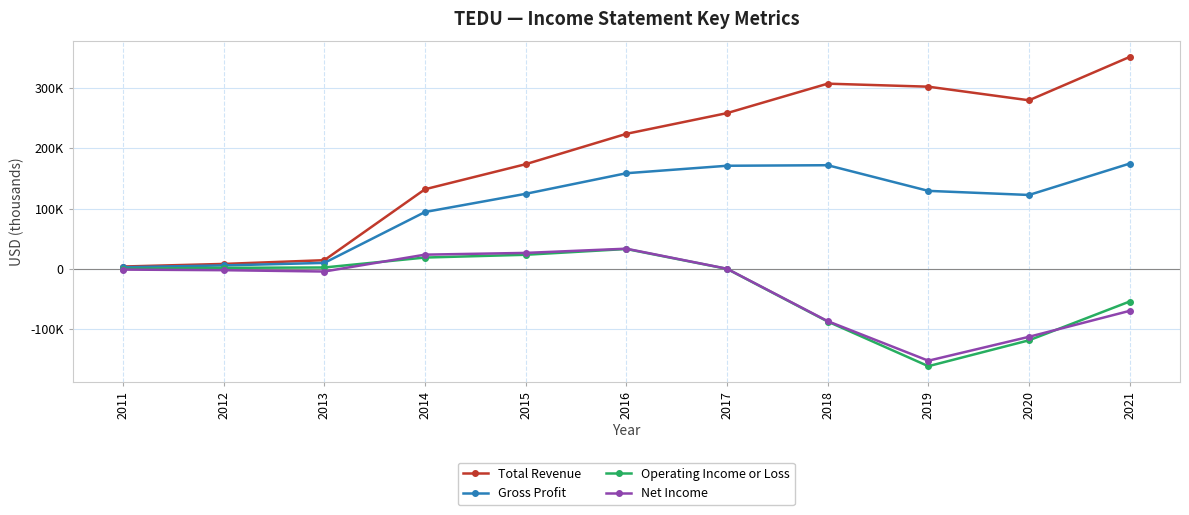

Is it true that Gross Profit equals 122500 at 2020?

True